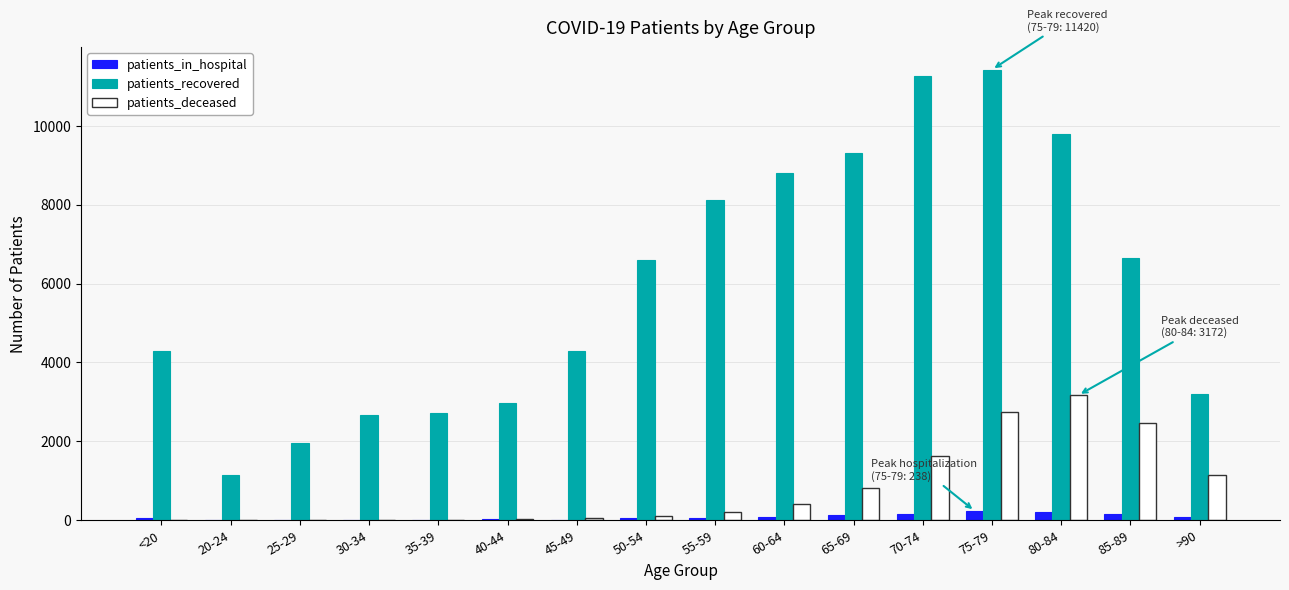

Which series has the largest total across all categories?

patients_recovered